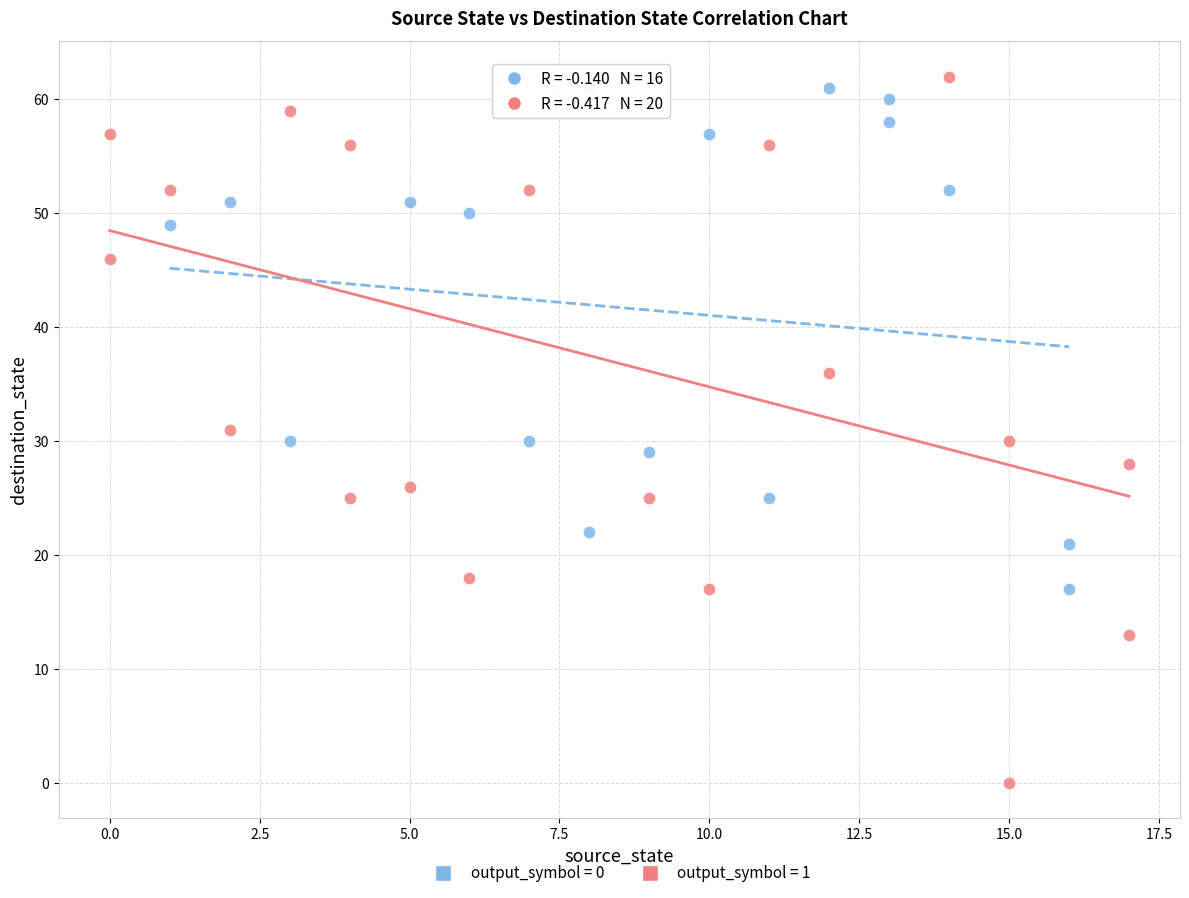

Which series has the widest spread of Y values?

output_symbol = 1